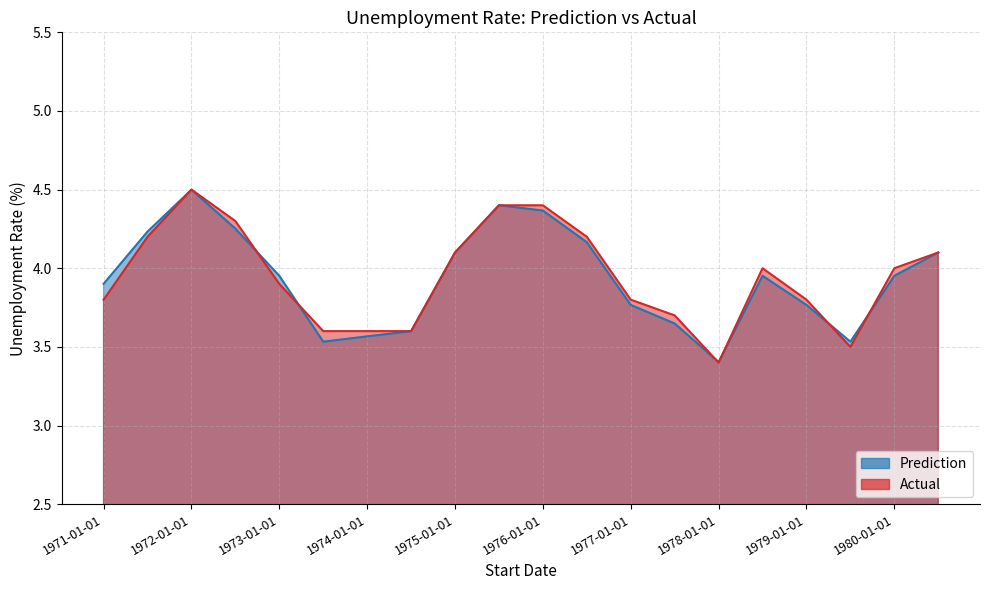

What is the maximum value for Actual?

4.5